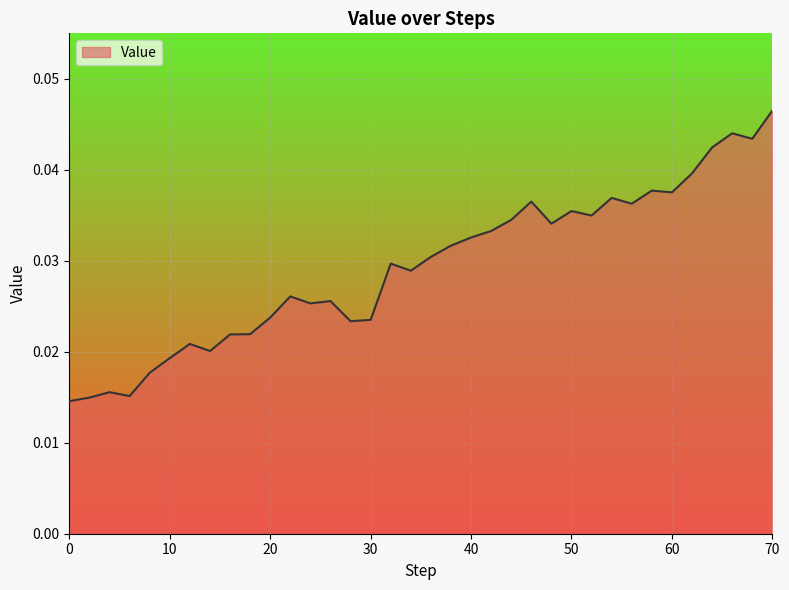

Is this an area chart (filled region under the line)?

Yes